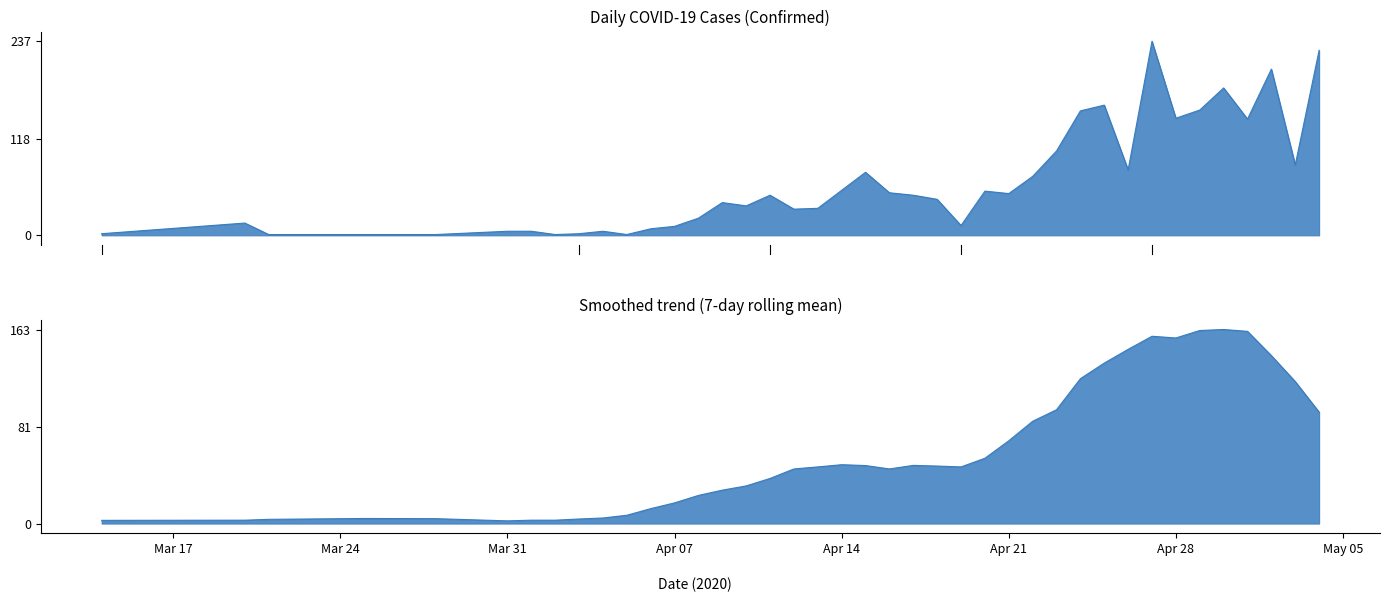

What is the greatest value displayed?

237